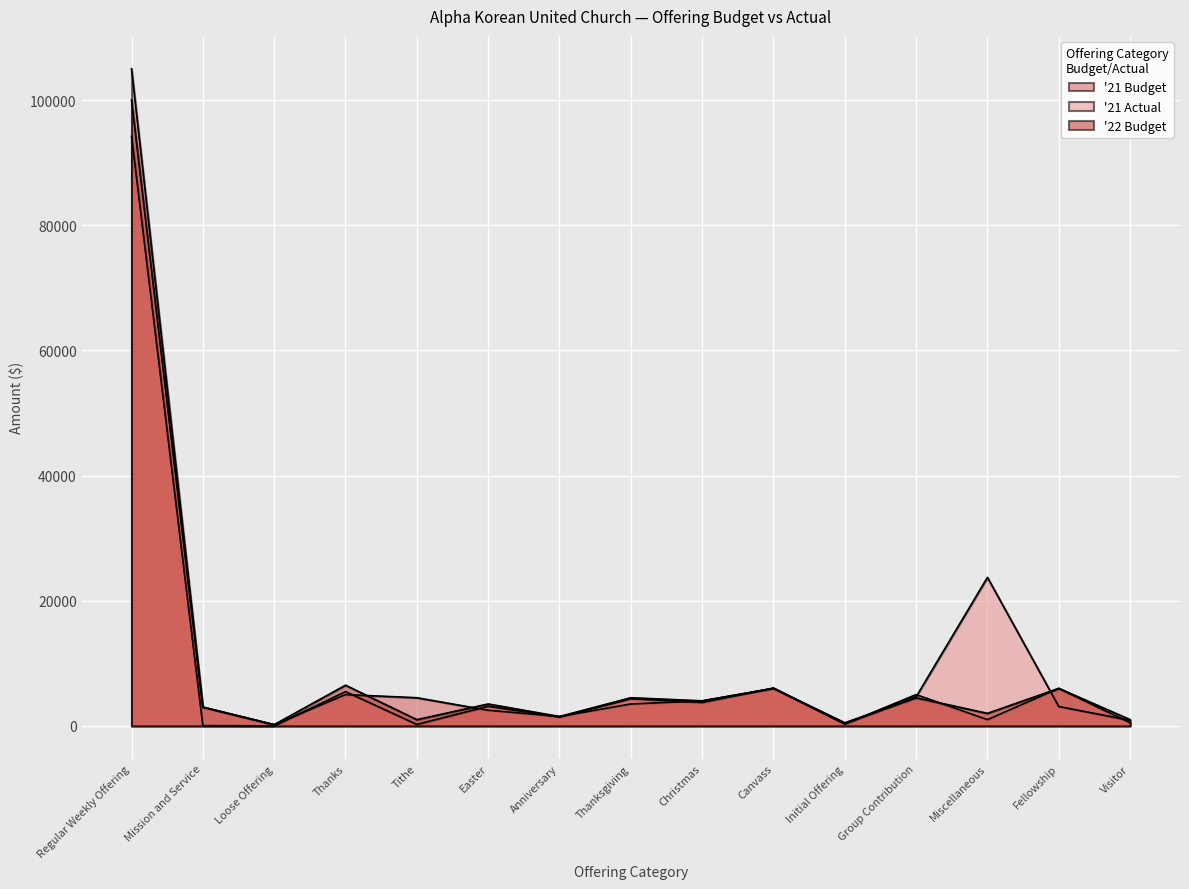

The value of 22 Budget at Easter is 2045.0. True or false?

False